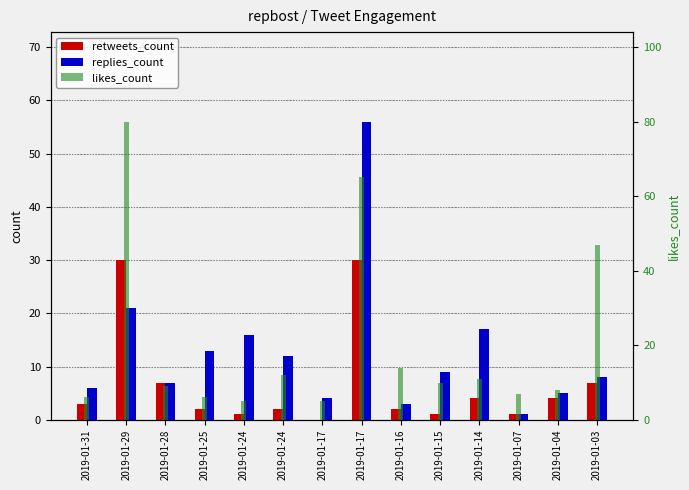

Reading left to right, what are all the values shown in this chart?

retweets_count: 2019-01-31=3	2019-01-29=30	2019-01-28=7	2019-01-25=2	2019-01-24=1	2019-01-24=2	2019-01-17=0	2019-01-17=30	2019-01-16=2	2019-01-15=1	2019-01-14=4	2019-01-07=1	2019-01-04=4	2019-01-03=7
replies_count: 2019-01-31=6	2019-01-29=21	2019-01-28=7	2019-01-25=13	2019-01-24=16	2019-01-24=12	2019-01-17=4	2019-01-17=56	2019-01-16=3	2019-01-15=9	2019-01-14=17	2019-01-07=1	2019-01-04=5	2019-01-03=8
likes_count: 2019-01-31=6	2019-01-29=80	2019-01-28=9	2019-01-25=6	2019-01-24=5	2019-01-24=12	2019-01-17=5	2019-01-17=65	2019-01-16=14	2019-01-15=10	2019-01-14=11	2019-01-07=7	2019-01-04=8	2019-01-03=47